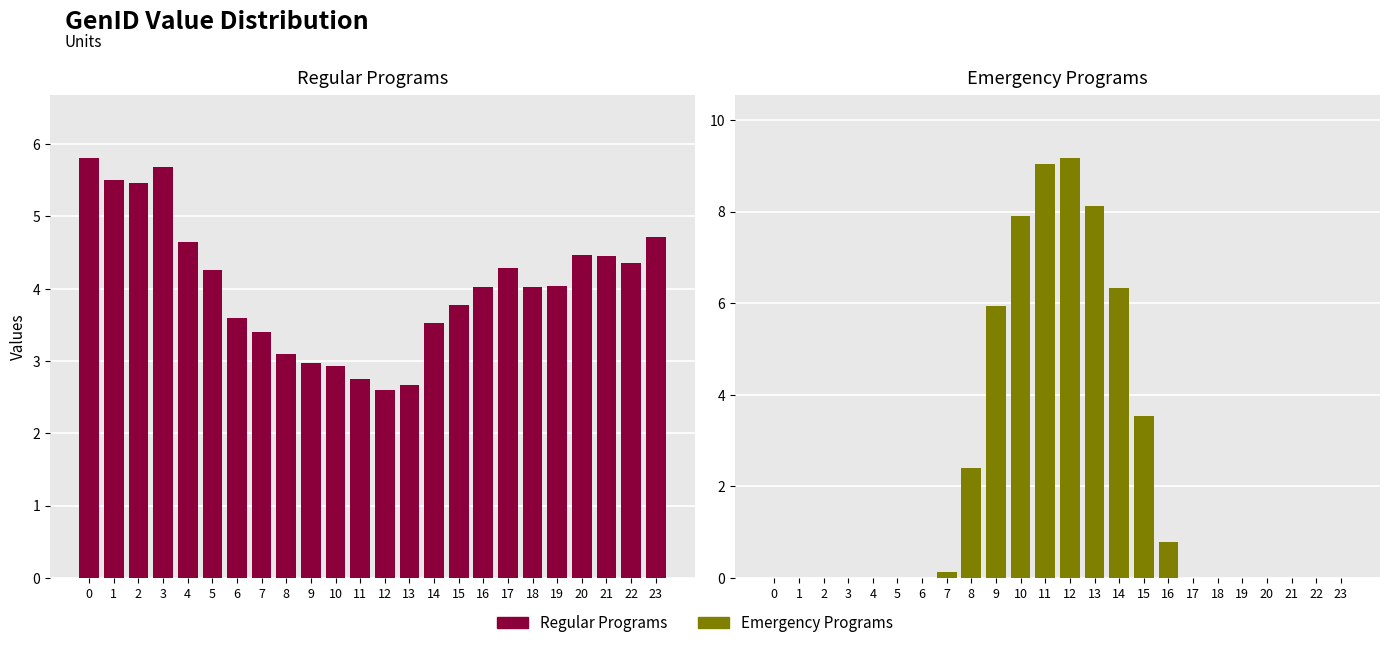

The value of Row 3 at 8 is 1.7. True or false?

False